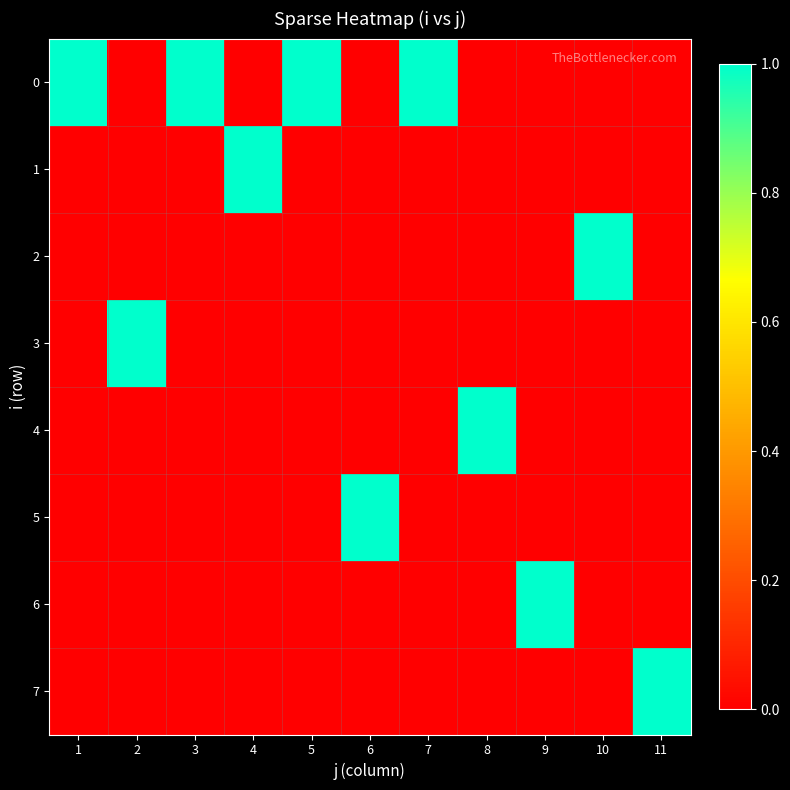

Between 6 and 10, which series saw the biggest shift?

2